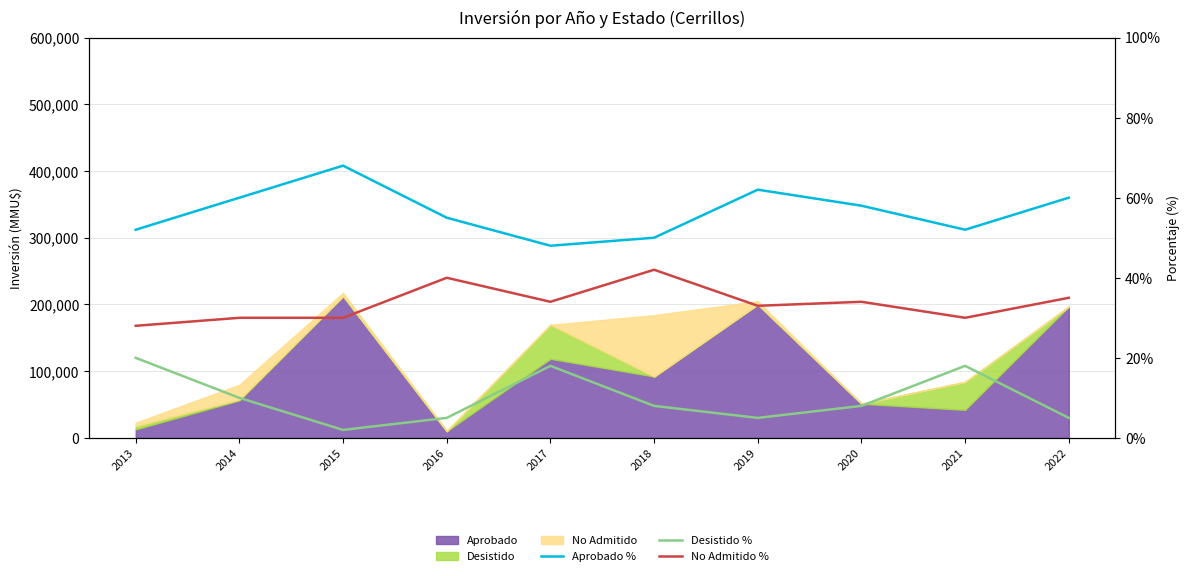

At which label does Aprobado % first exceed 57?

2014